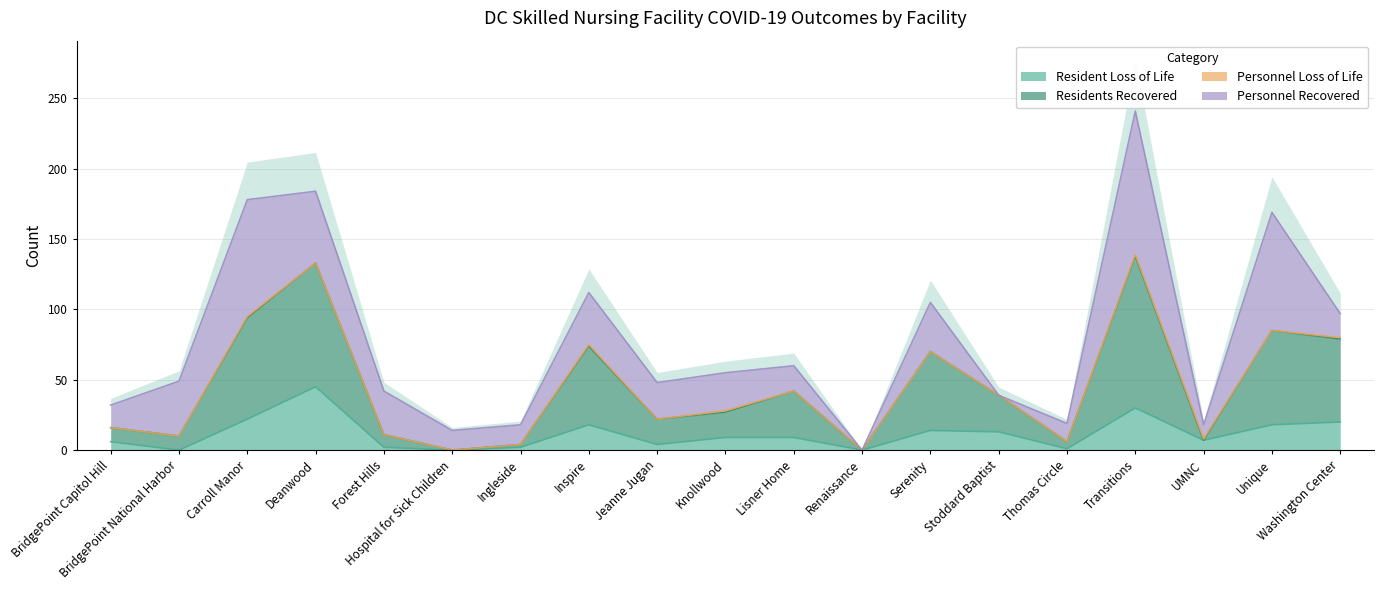

True or false: Residents Recovered and Resident Loss of Life cross at least once.

False